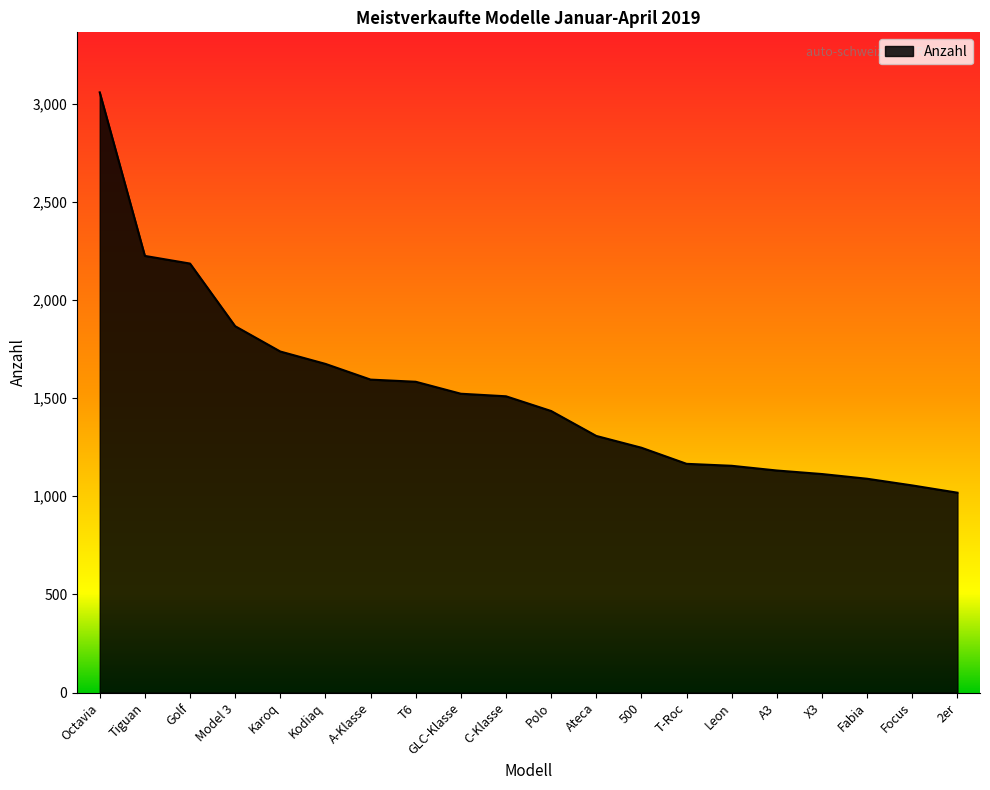

What is the greatest value displayed?

3057